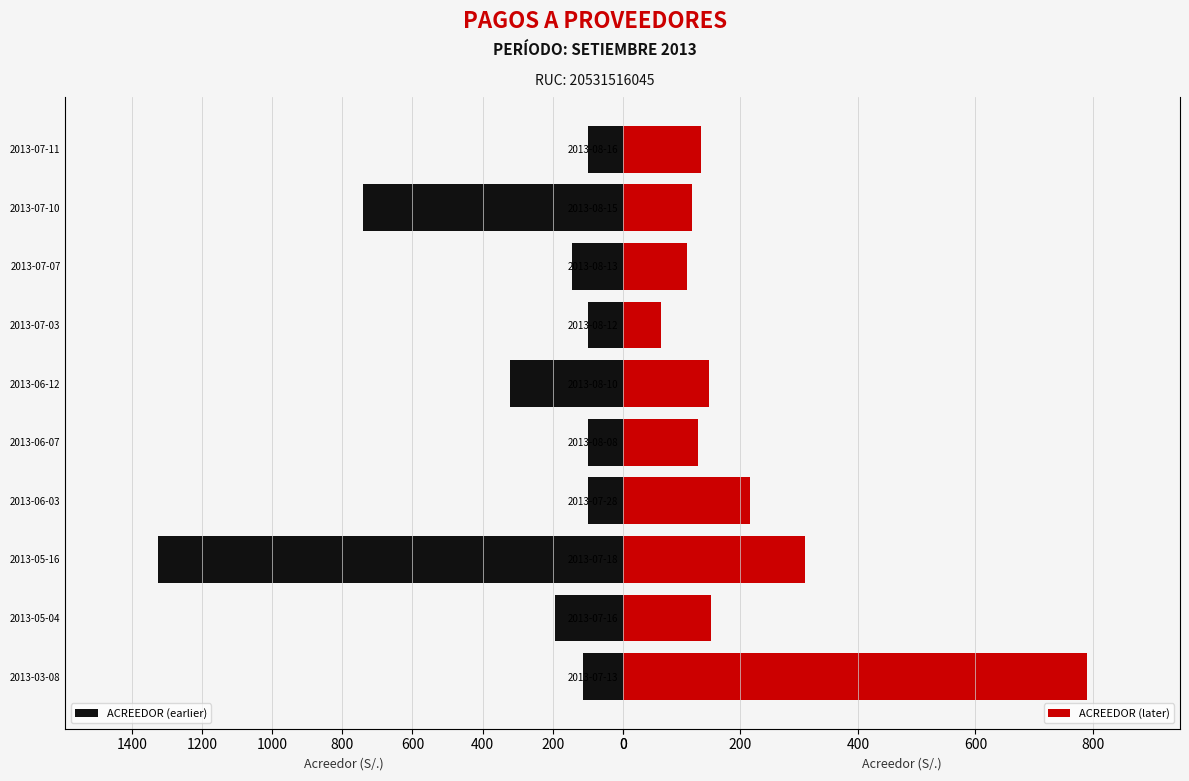

What is the maximum value shown in the chart?

1325.0